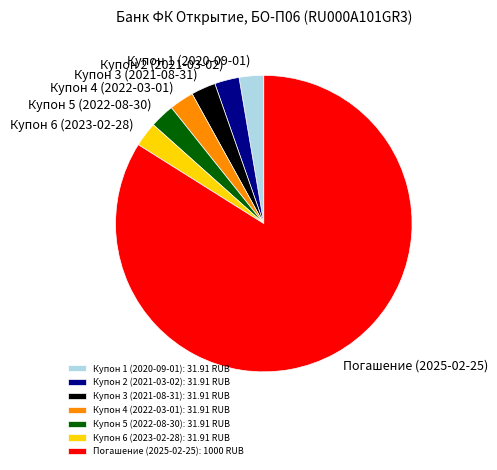

Which has a higher value, Погашение (2025-02-25) or Купон 1 (2020-09-01)?

Погашение (2025-02-25)